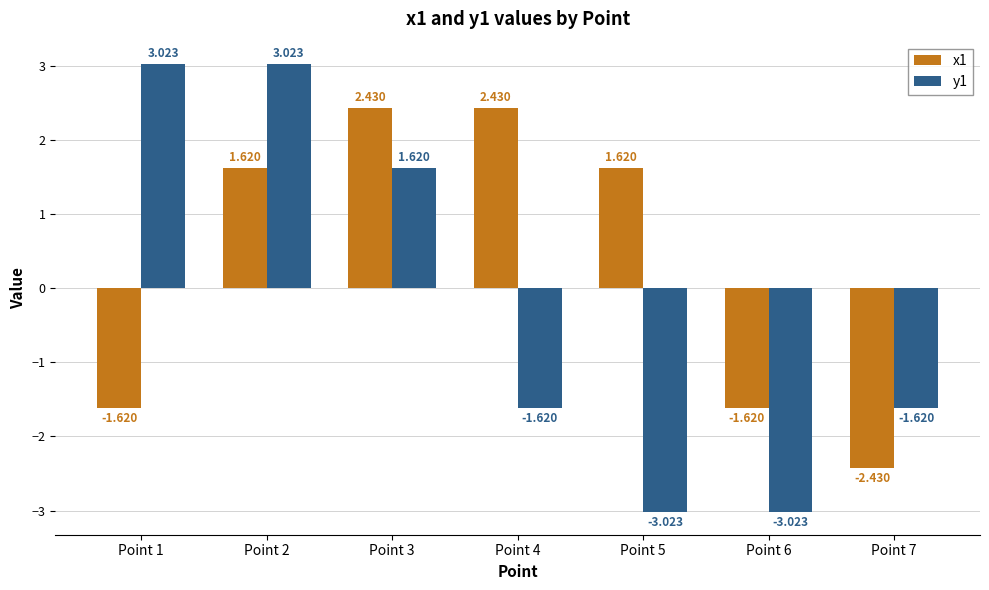

Is the value of y1 at Point 5 greater than the value of x1 at Point 7?

No